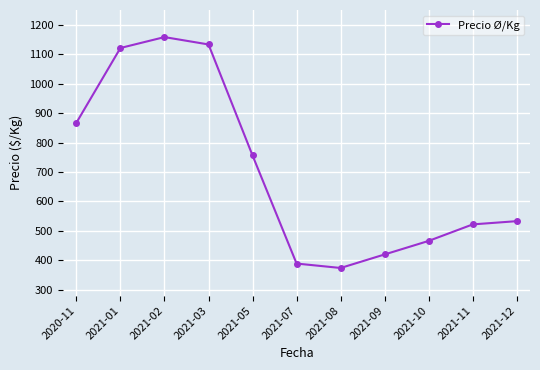

What is the smallest value displayed?

374